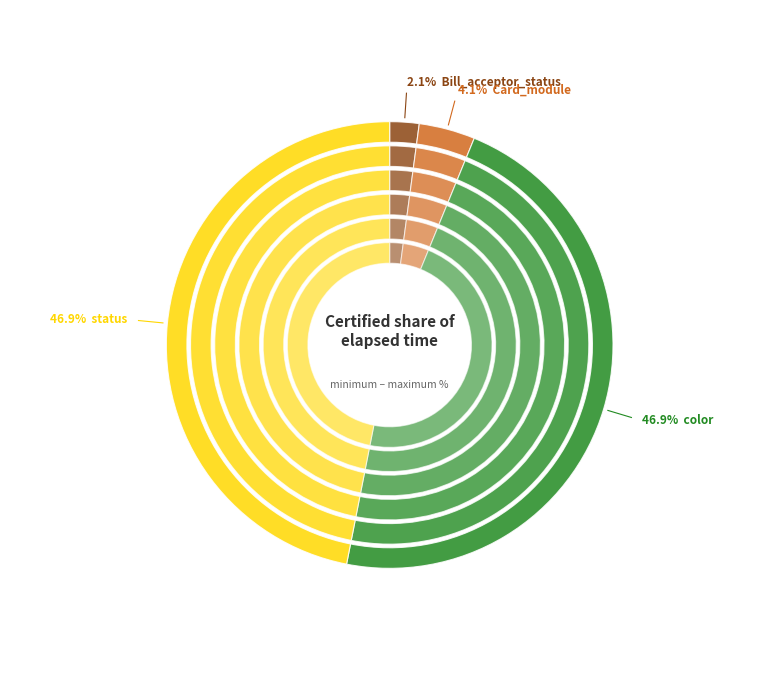

Do 10 and 27 together represent more than half of the pie?

No